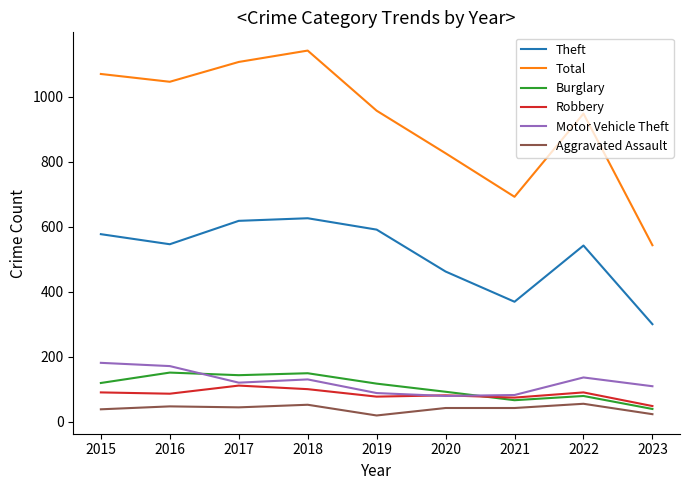

True or false: Burglary and Total intersect in this chart.

False